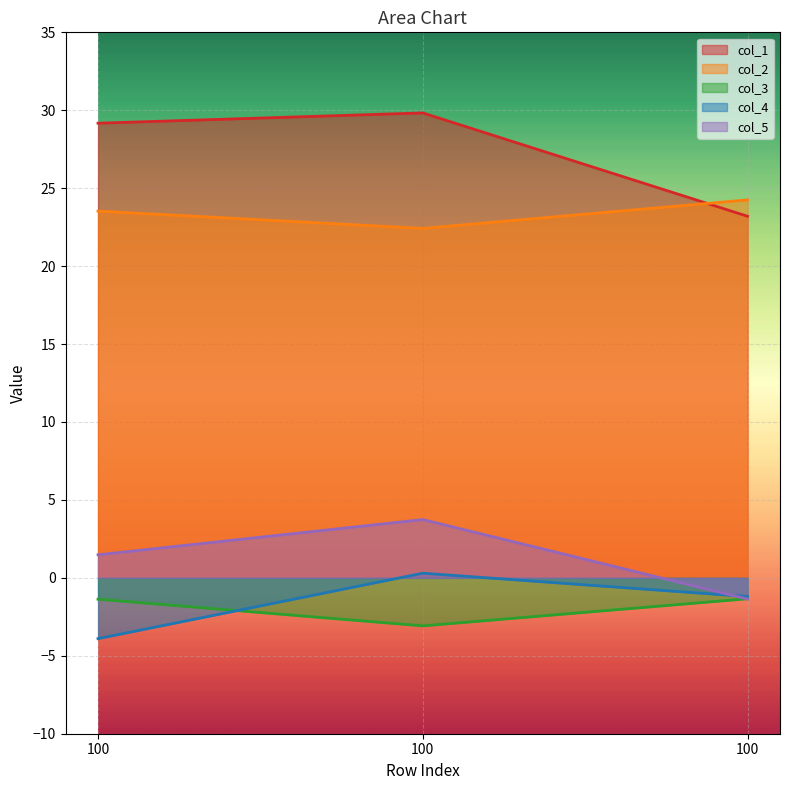

What is the minimum value shown in the chart?

-3.9